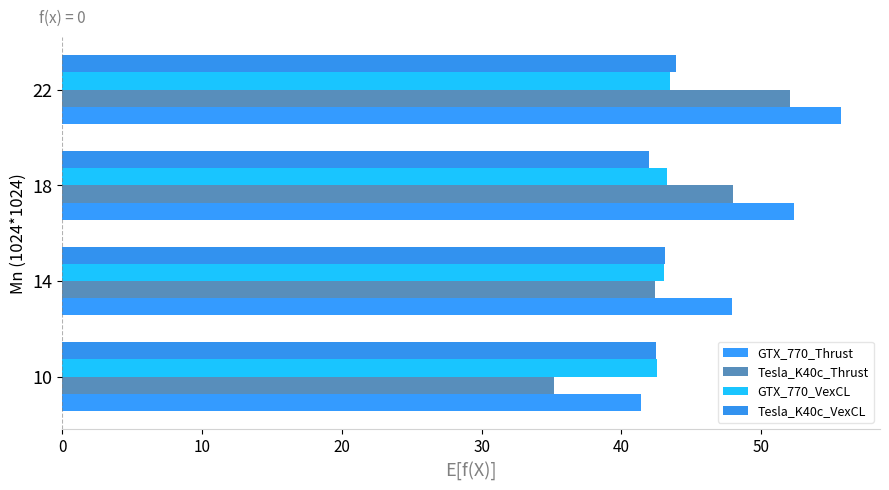

Reading right to left, extract all data points from this chart.

GTX_770_Thrust: 55.7	52.4	47.9	41.4
Tesla_K40c_Thrust: 52.0	48.0	42.4	35.1
GTX_770_VexCL: 43.5	43.2	43.1	42.5
Tesla_K40c_VexCL: 43.9	42.0	43.1	42.5